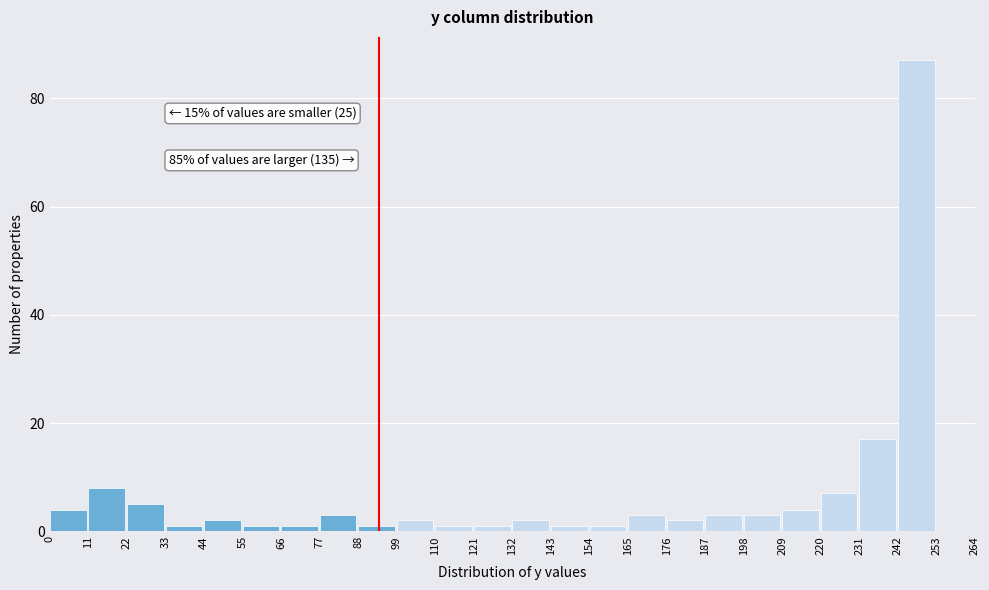

Over which range of the x-axis is the bar tallest?

242 to 253